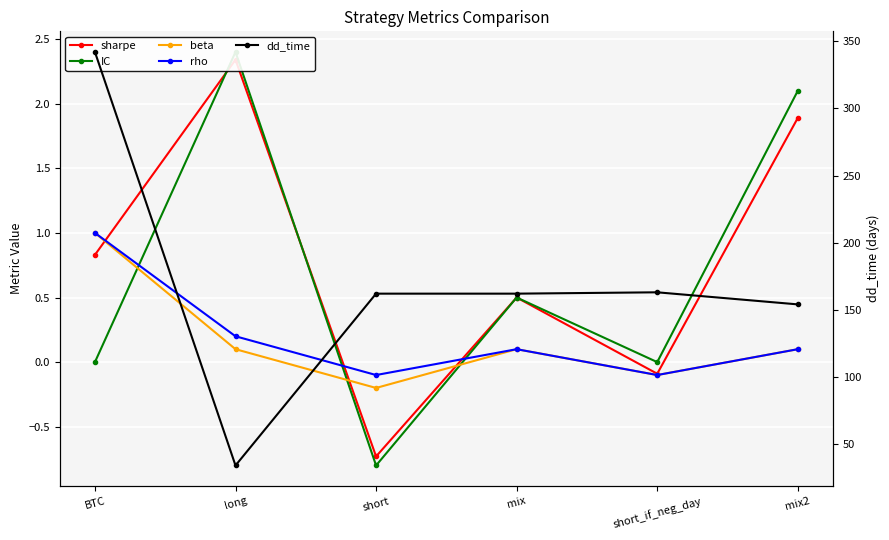

True or false: beta has a value of 0.4 at BTC.

False